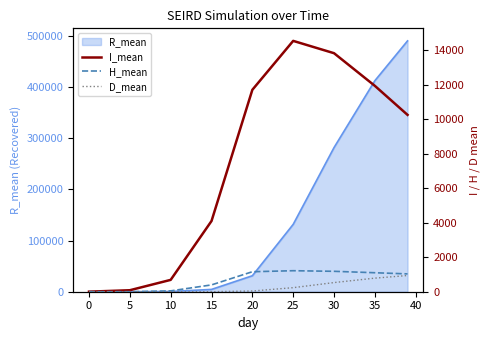

True or false: H_mean and D_mean intersect in this chart.

False